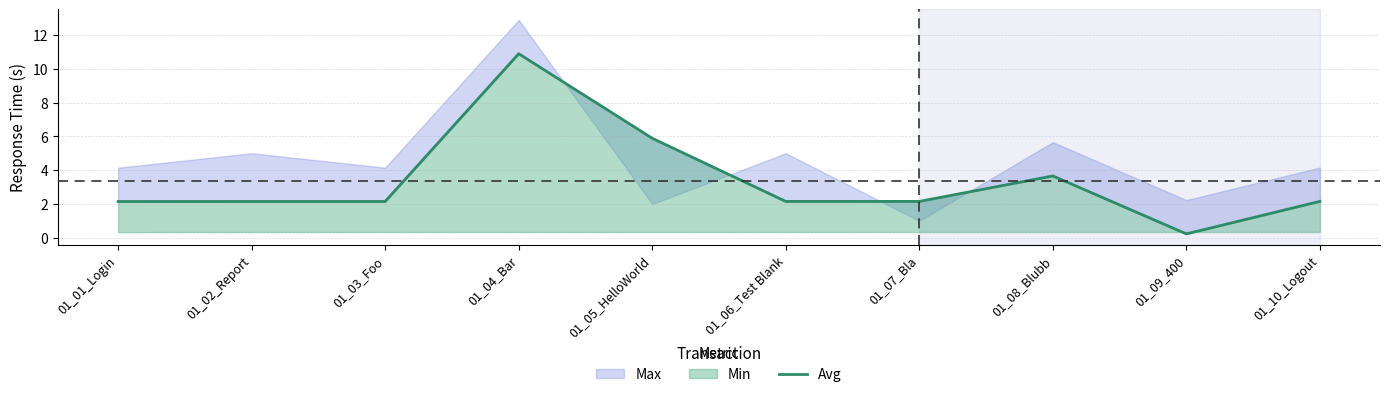

Does the chart have visible grid lines?

Yes